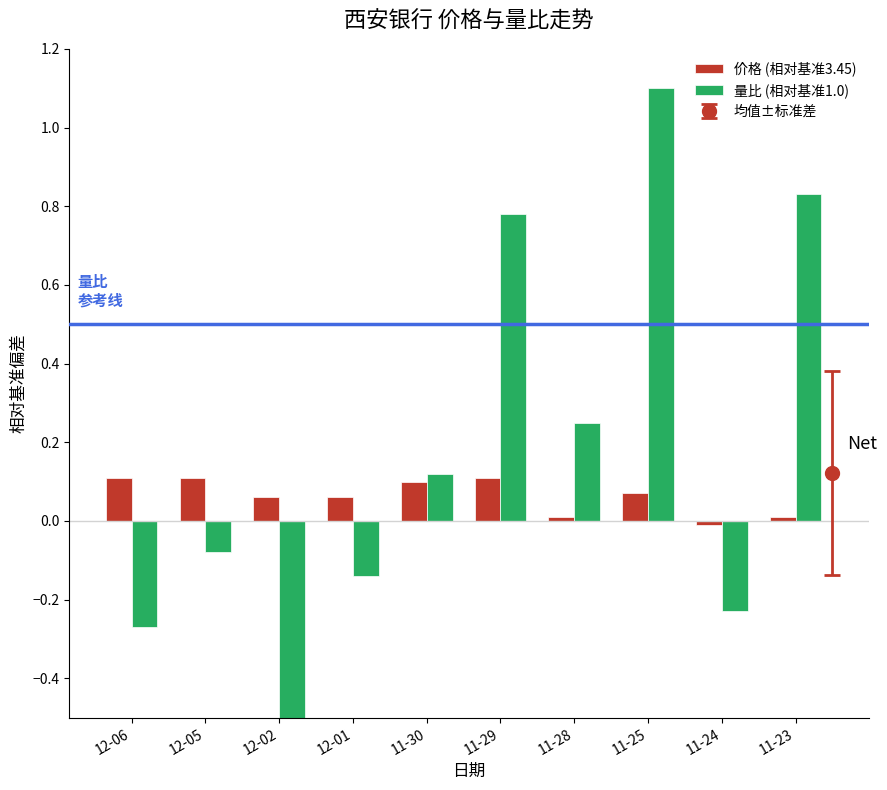

What is the label of the 10th bar from the left?

11-23